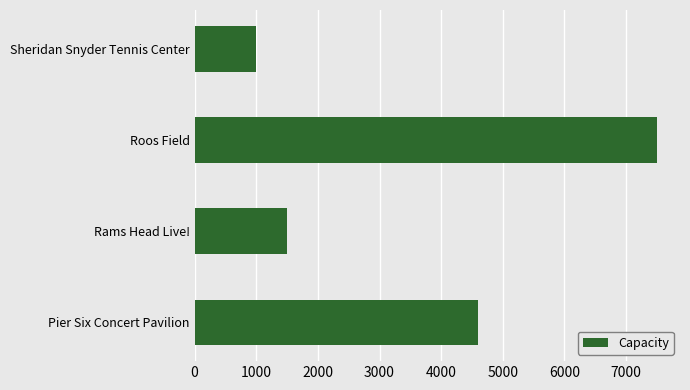

Rank the categories by value from lowest to highest.

Sheridan Snyder Tennis Center, Rams Head Live!, Pier Six Concert Pavilion, Roos Field